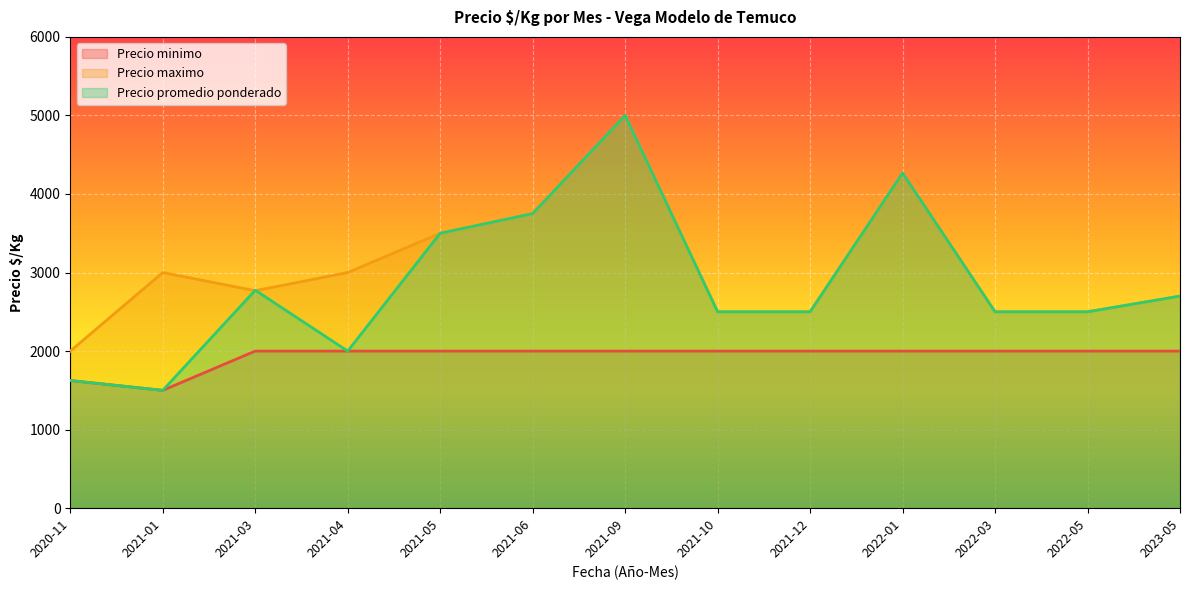

What is the sum of the Precio promedio ponderado values at 2021-05 and 2021-03?

6275